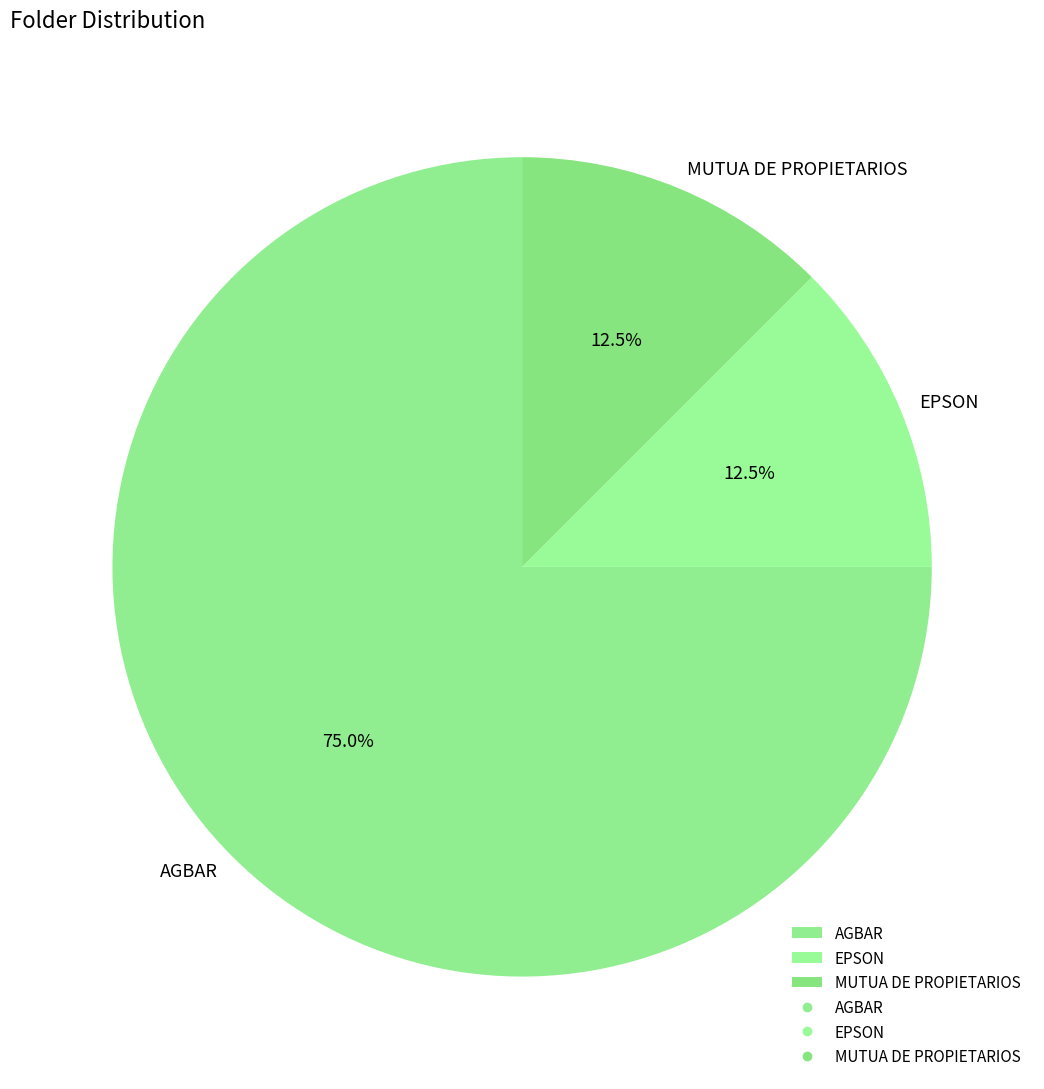

What is the largest slice in the pie chart?

AGBAR